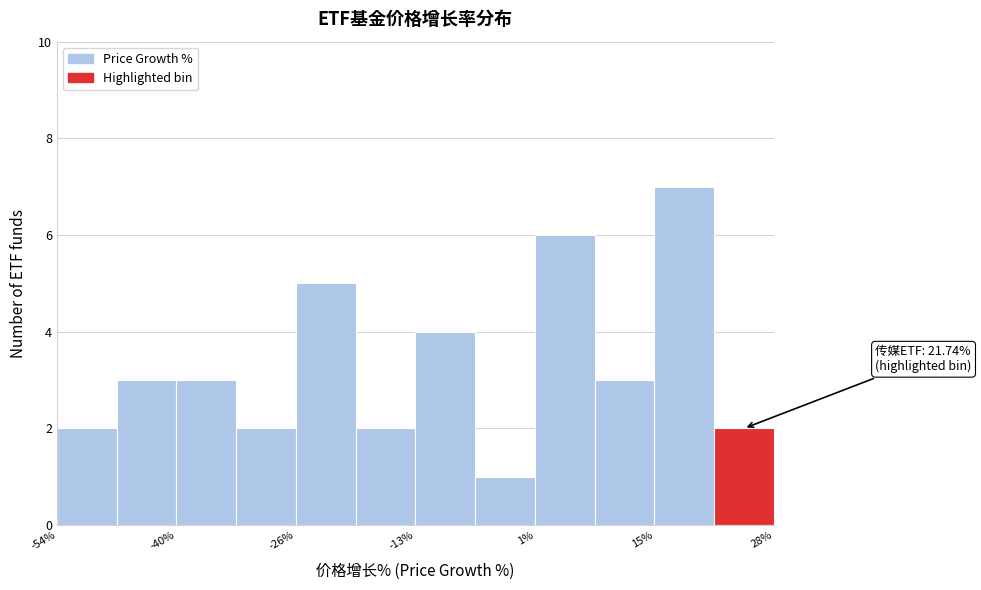

Read against the x-axis, roughly where is the centre of the tallest bar?

18